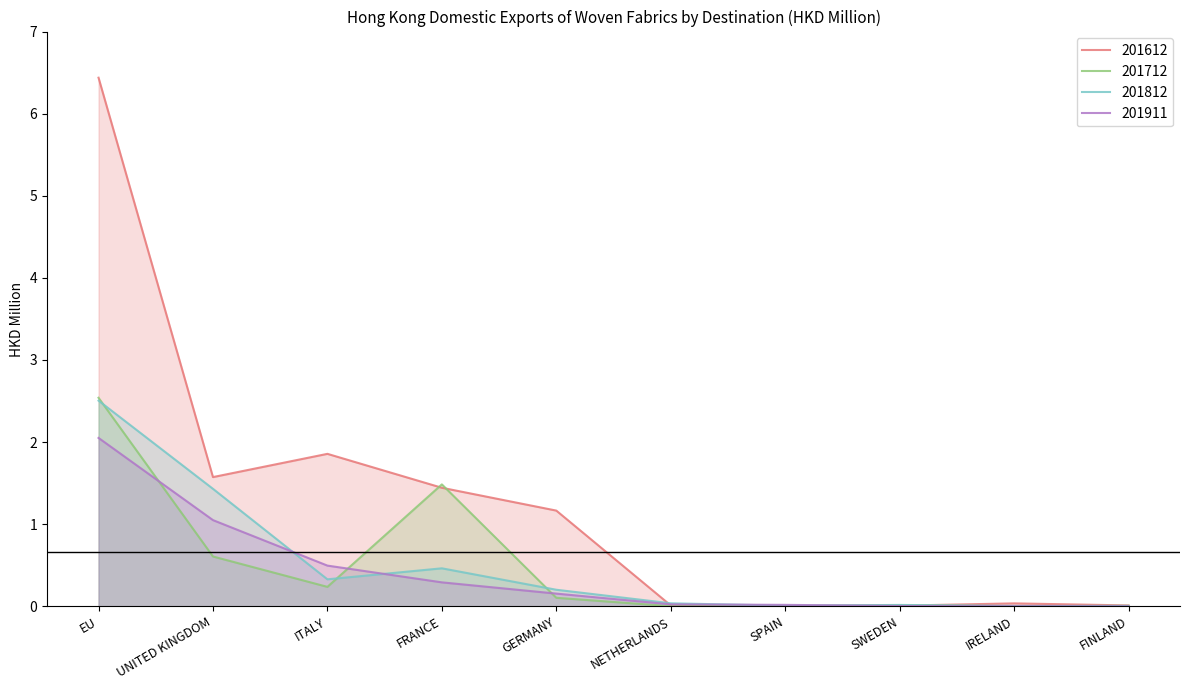

How many intersections are there between 201712 and 201812?

4